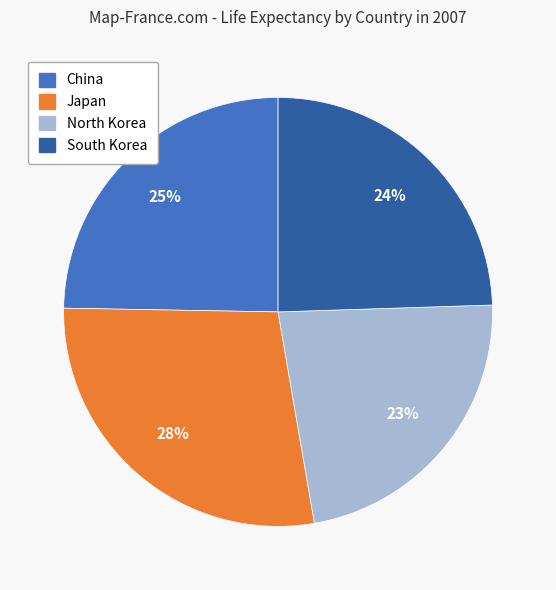

The North Korea slice represents 9% of the pie. True or false?

False